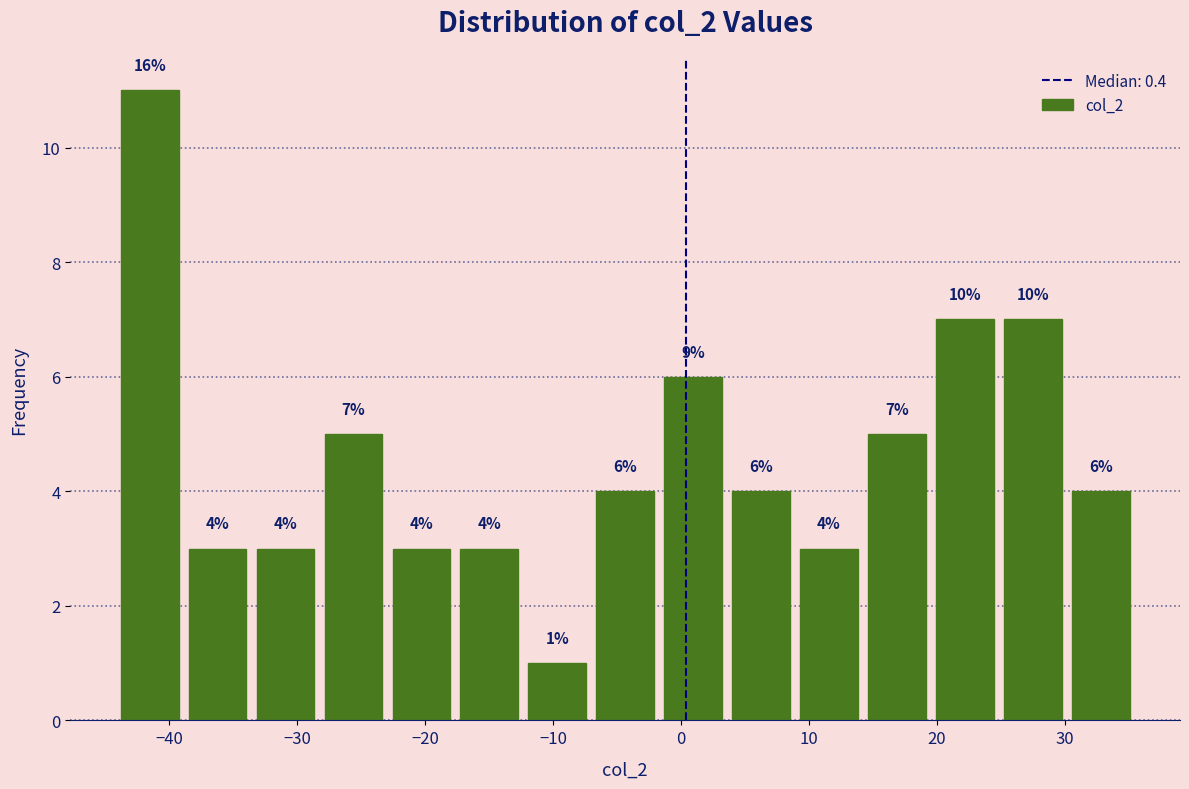

Which range on the x-axis has the tallest bar?

-44 to -39